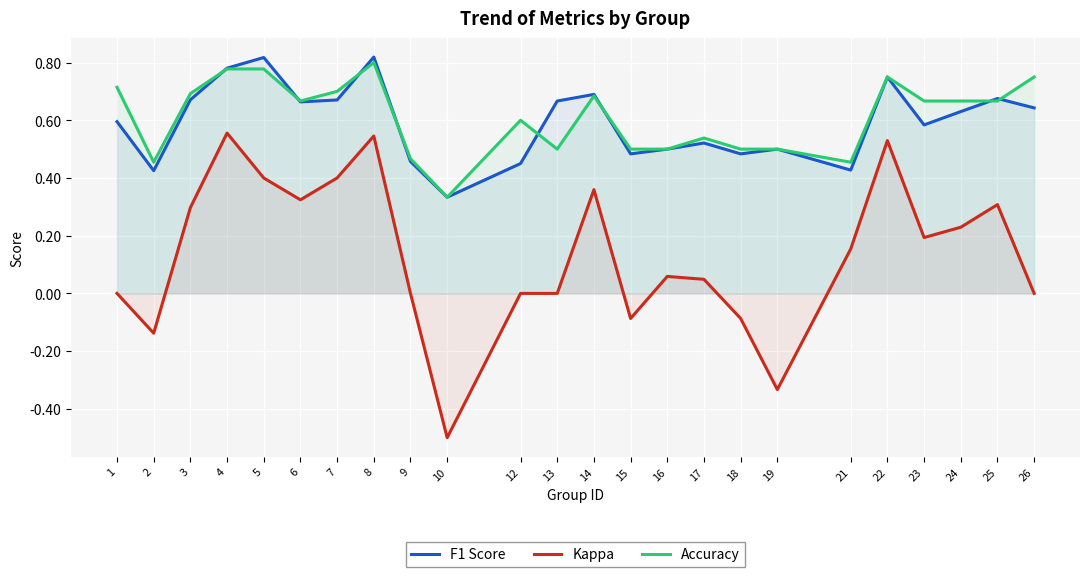

What is the average value of the Accuracy series?

0.6